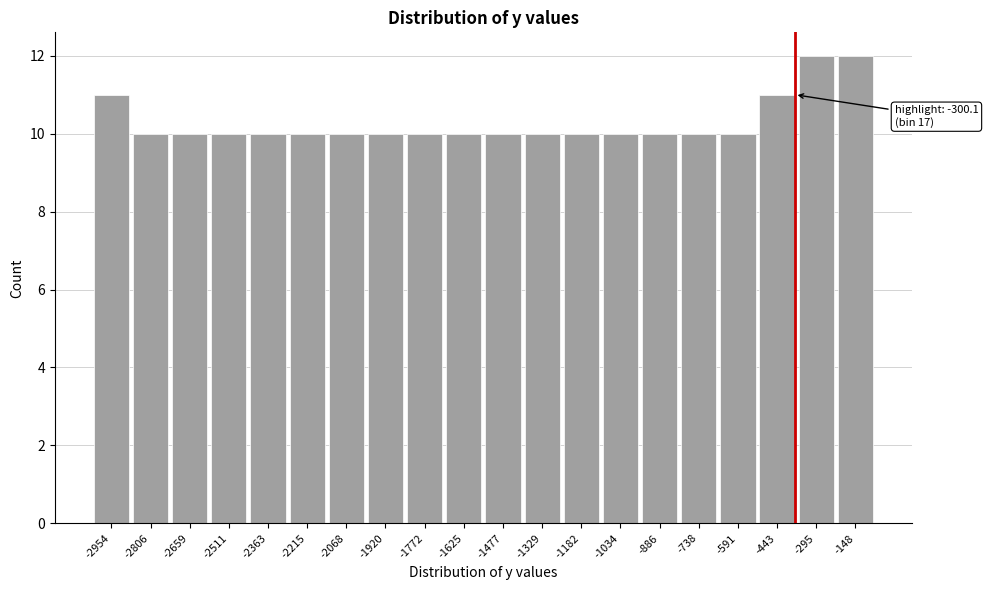

Reading left to right, extract all data points from this chart.

11	10	10	10	10	10	10	10	10	10	10	10	10	10	10	10	10	11	12	12